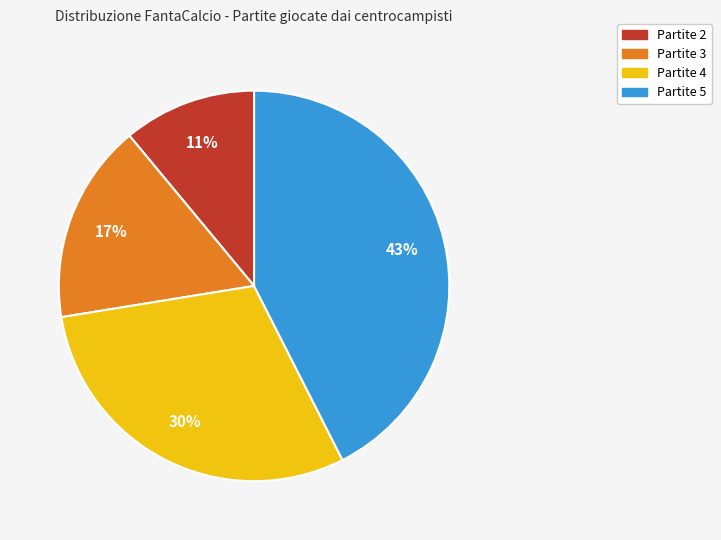

To the nearest percent, what percentage of the pie is Partite 5?

43%